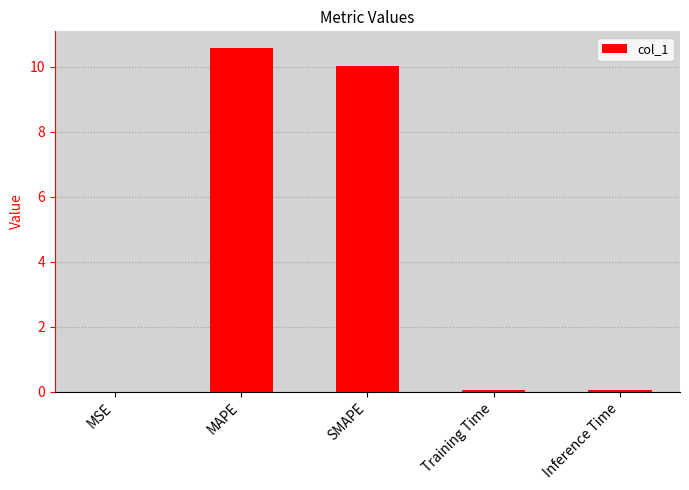

Between Training Time and MAPE, which is larger?

MAPE